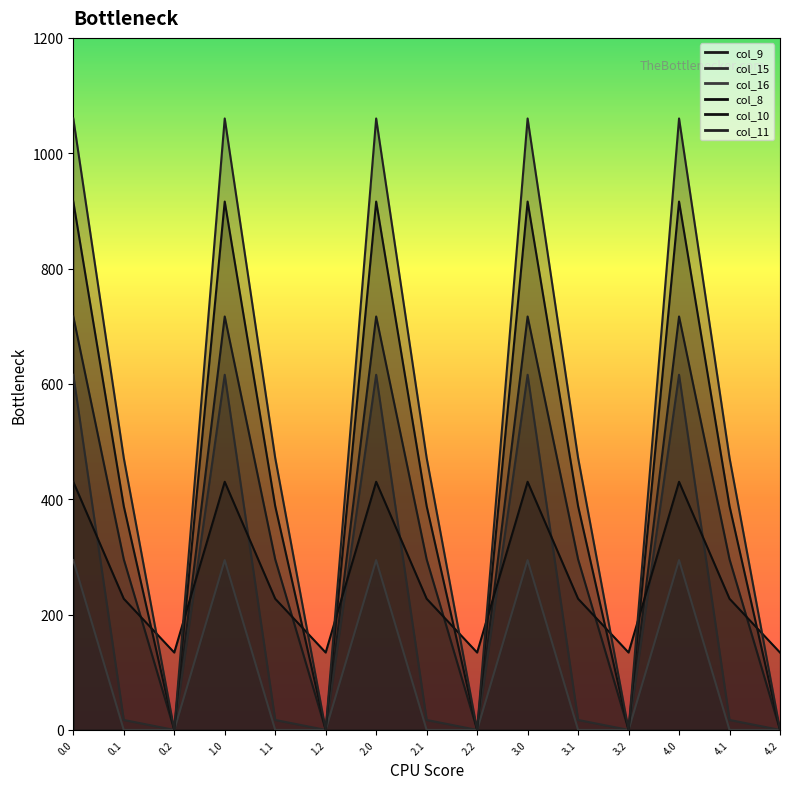

What is the highest value of the col_15 series?

615.9